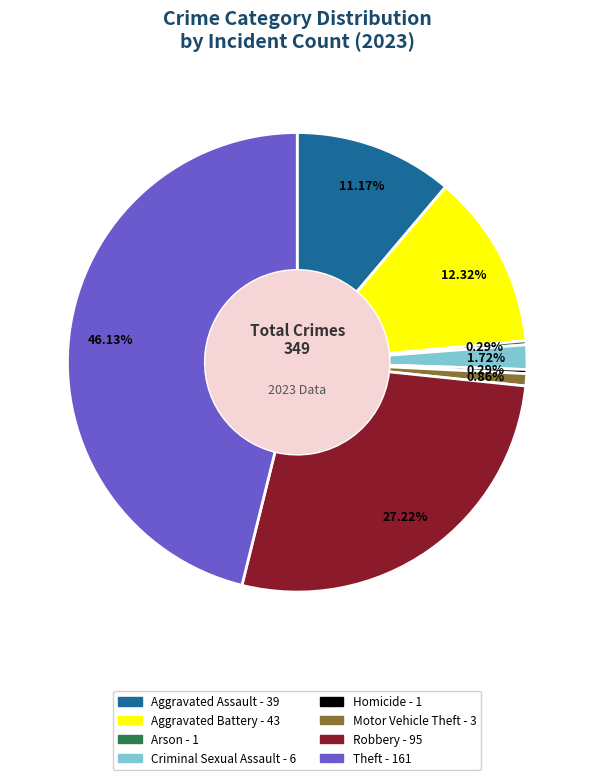

Approximately how many times larger is the value at Motor Vehicle Theft compared to Homicide?

3.0